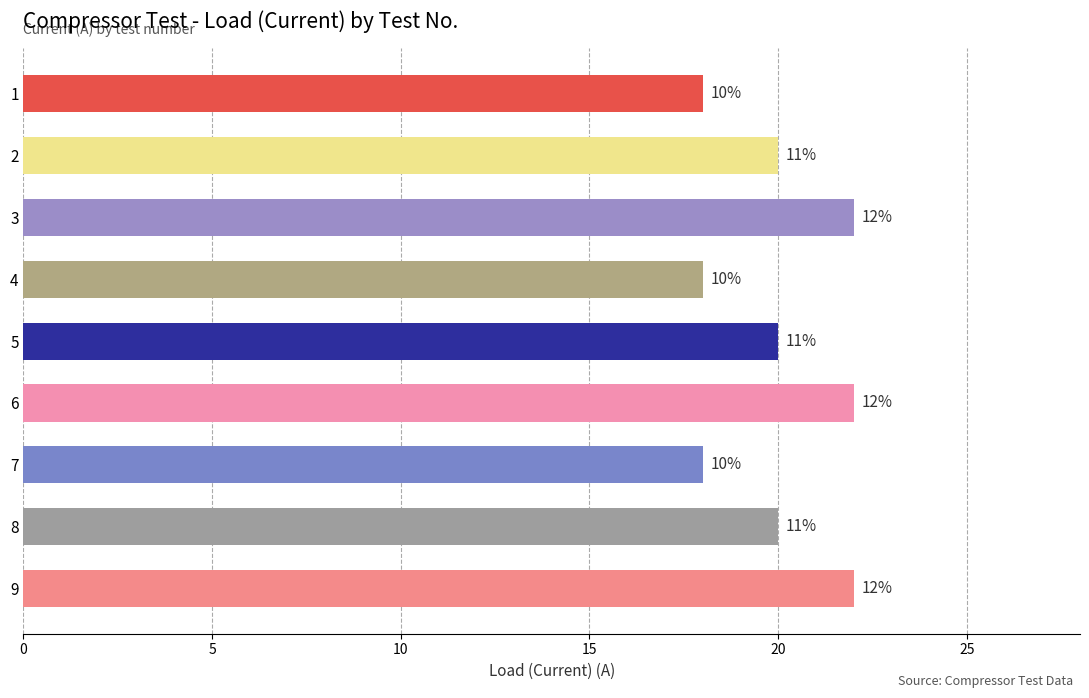

Does the chart contain any negative values?

No